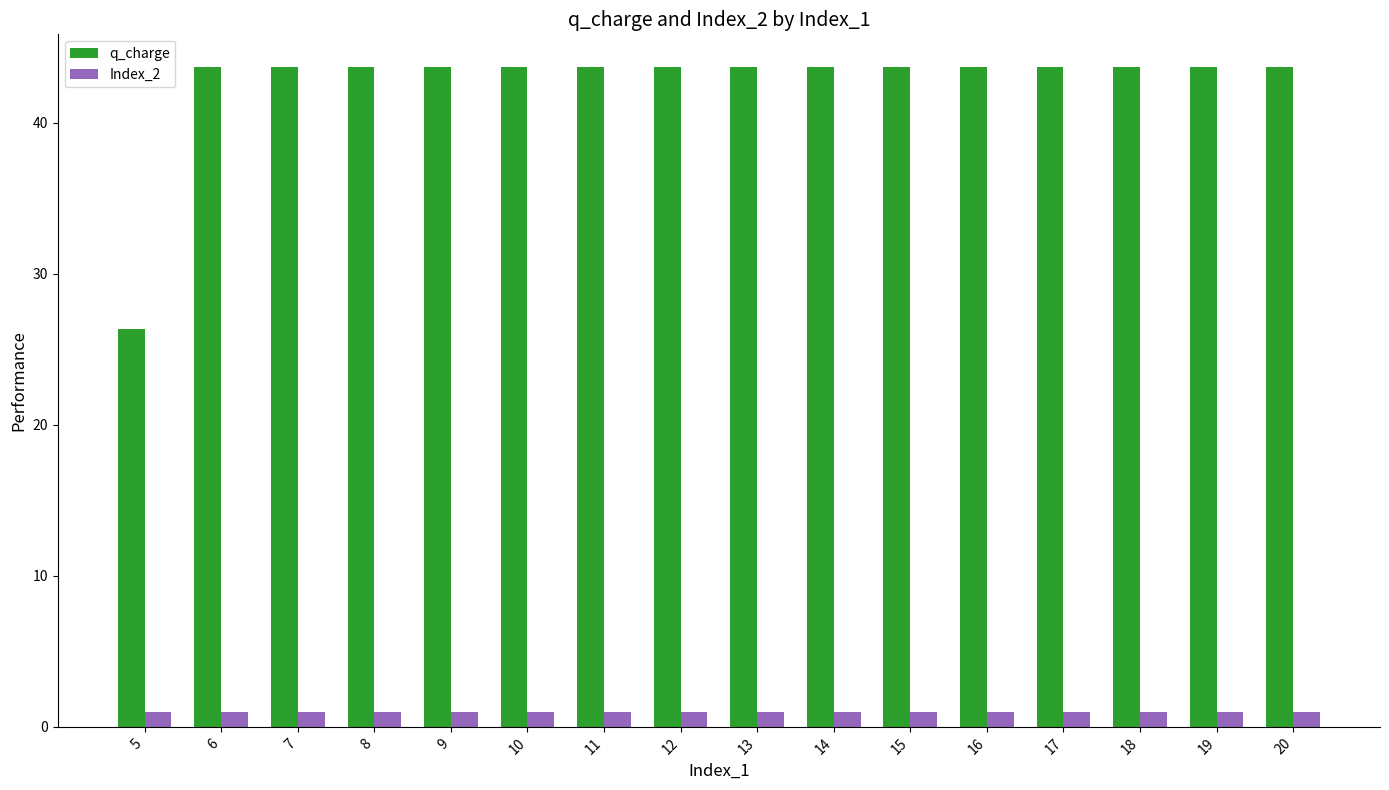

Reading left to right, extract all data points from this chart.

q_charge: 5=26.3	6=43.7	7=43.7	8=43.7	9=43.7	10=43.7	11=43.7	12=43.7	13=43.7	14=43.7	15=43.7	16=43.7	17=43.7	18=43.7	19=43.7	20=43.7
Index_2: 5=1.0	6=1.0	7=1.0	8=1.0	9=1.0	10=1.0	11=1.0	12=1.0	13=1.0	14=1.0	15=1.0	16=1.0	17=1.0	18=1.0	19=1.0	20=1.0